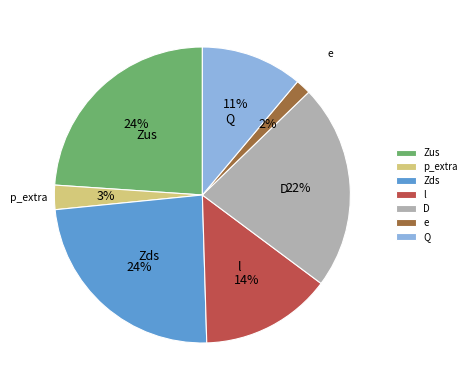

Is there any slice that represents more than half of the pie?

No